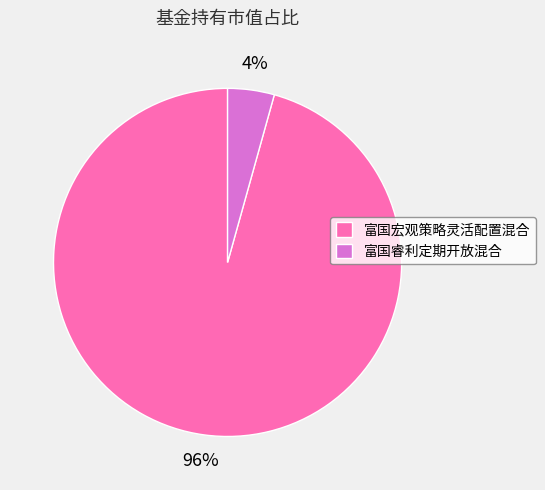

How many segments does this pie chart have?

2